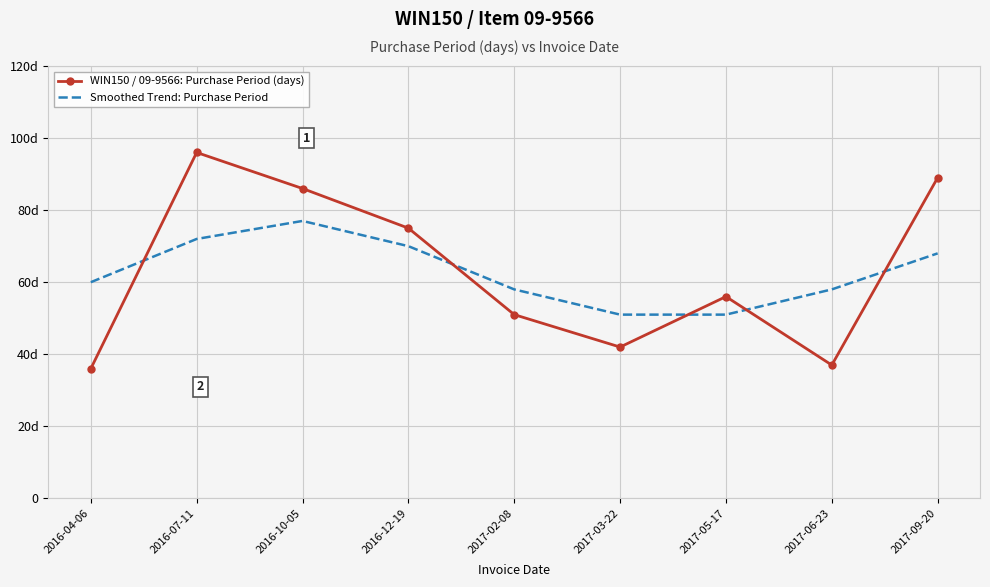

What is the sum of all WIN150 / 09-9566: Purchase Period (days) values?

568